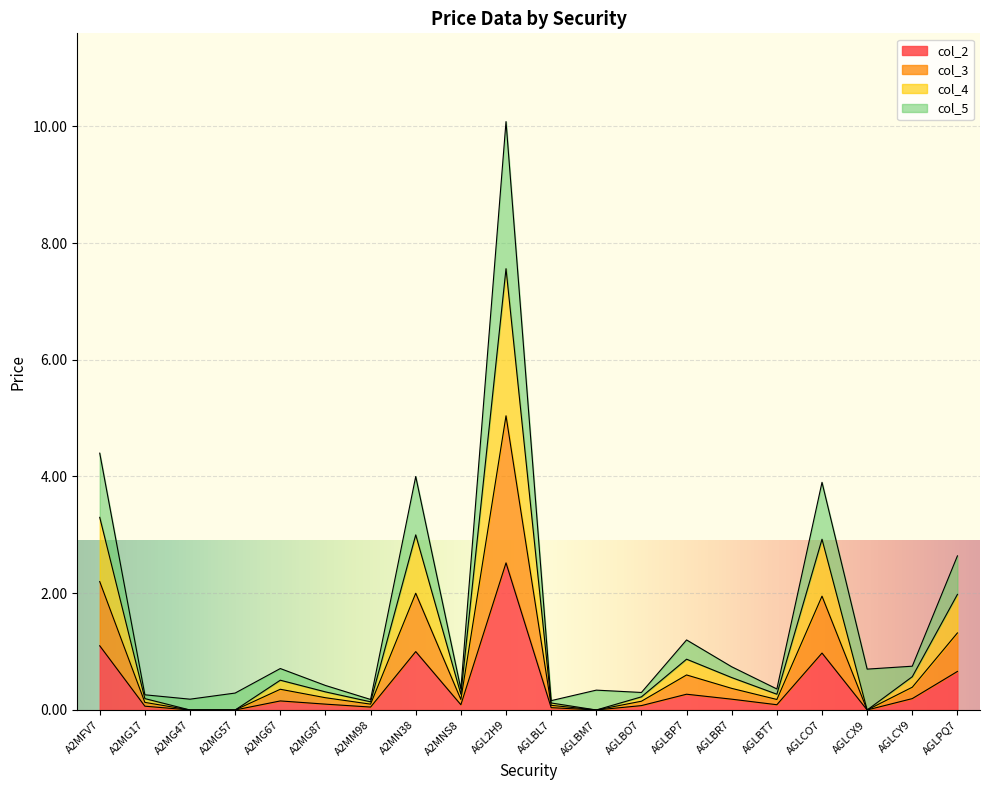

Which series has the largest range (max minus min)?

col_4